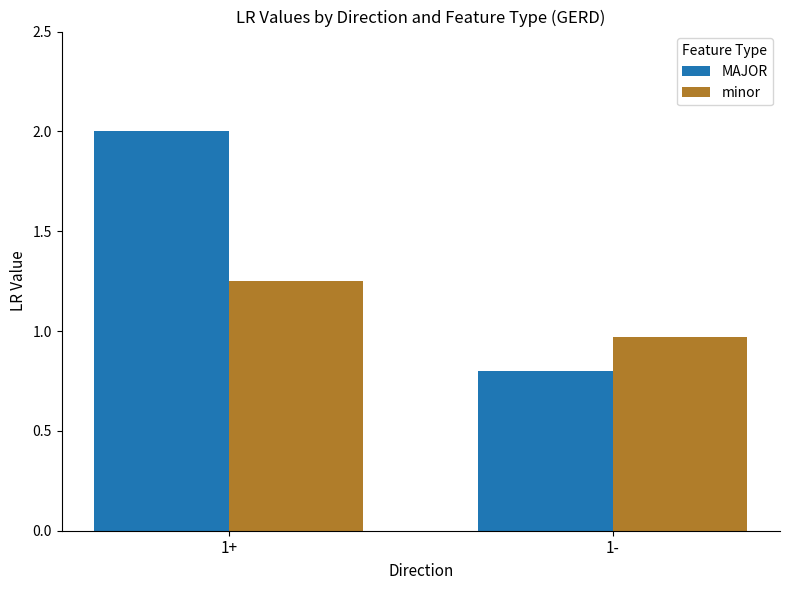

Which series has the largest range (max minus min)?

MAJOR